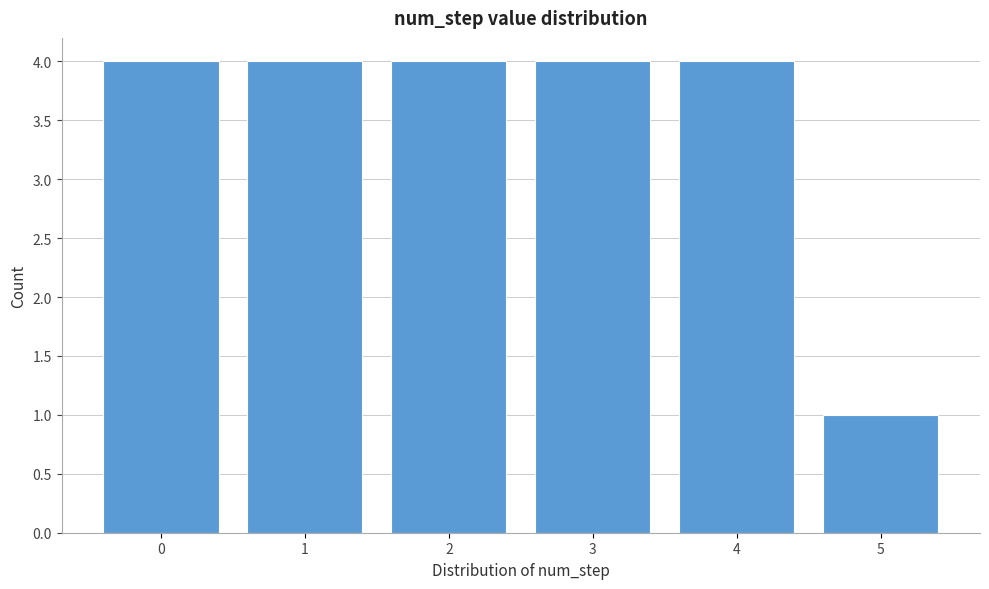

Reading left to right, transcribe this chart: for each bar, give the range it covers on the x-axis and its height. The values are not printed on the chart, so give them approximately, as read against the axis.

-0.5 to 0.5: 4
0.5 to 1.5: 4
1.5 to 2.5: 4
2.5 to 3.5: 4
3.5 to 4.5: 4
4.5 to 5.5: 1